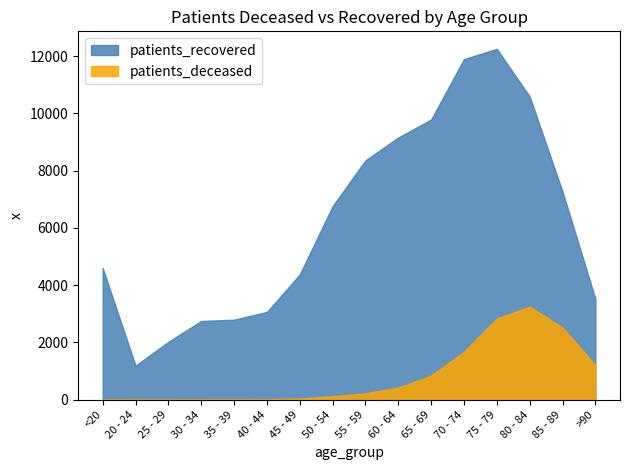

What is the label of the 10th point from the left?

60 - 64